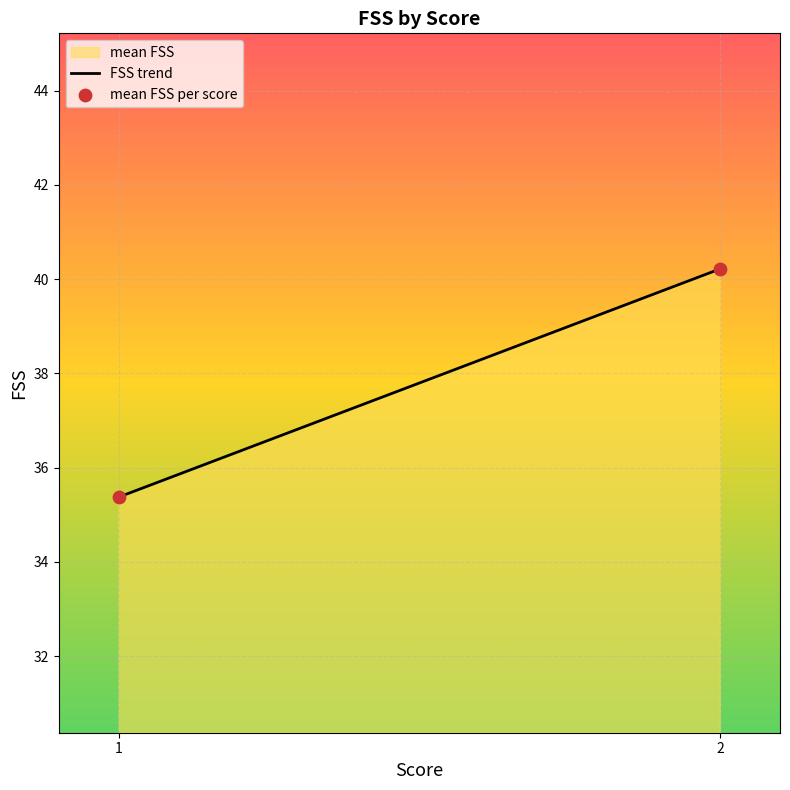

Which has a higher value, 2 or 2?

2